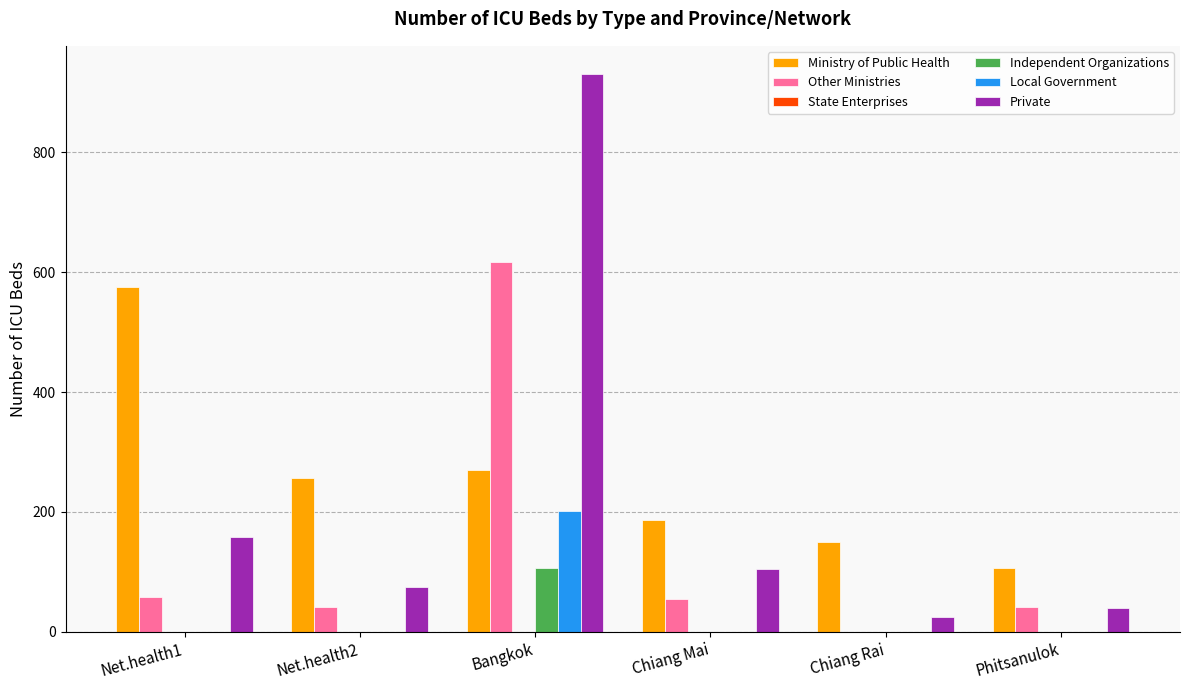

Is it true that Independent Organizations equals 107 at Bangkok?

True